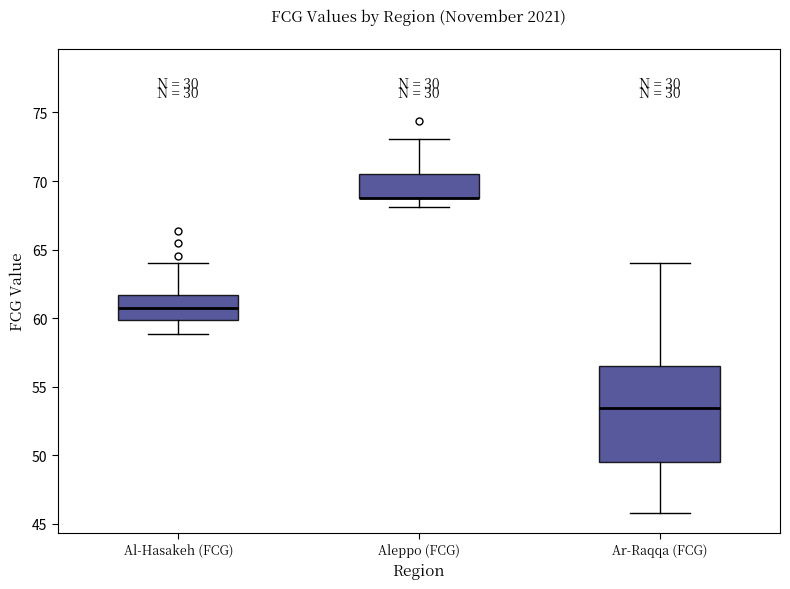

Reading left to right, transcribe this box plot: for each box, give where its median line is, the range the box spans, and where its two whiskers end, as read against the y-axis. The values are not printed on the chart, so give them approximately, as read against the axis.

Al-Hasakeh (FCG): median 60.5, box 60.0 to 61.5, whiskers 59.0 to 64.0
Aleppo (FCG): median 69.0 (drawn on the box's lower edge), box 68.5 to 70.5, whiskers 68.0 to 73.0
Ar-Raqqa (FCG): median 53.5, box 49.5 to 56.5, whiskers 46.0 to 64.0